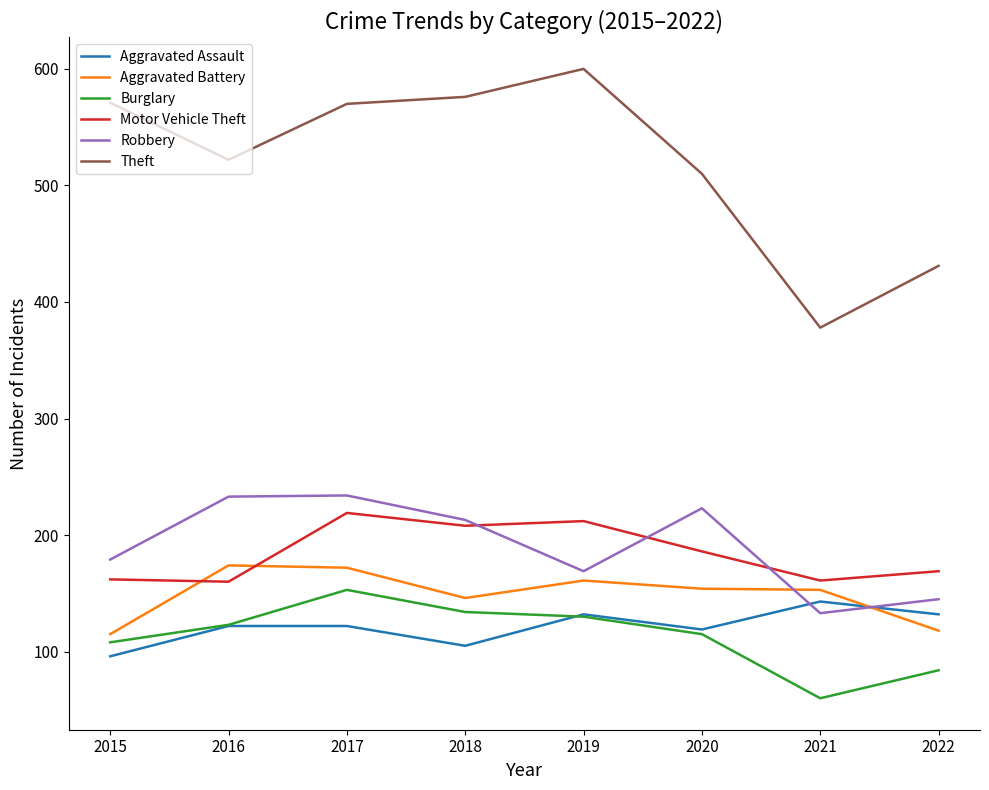

At which category is the sum across all series the highest?

2017